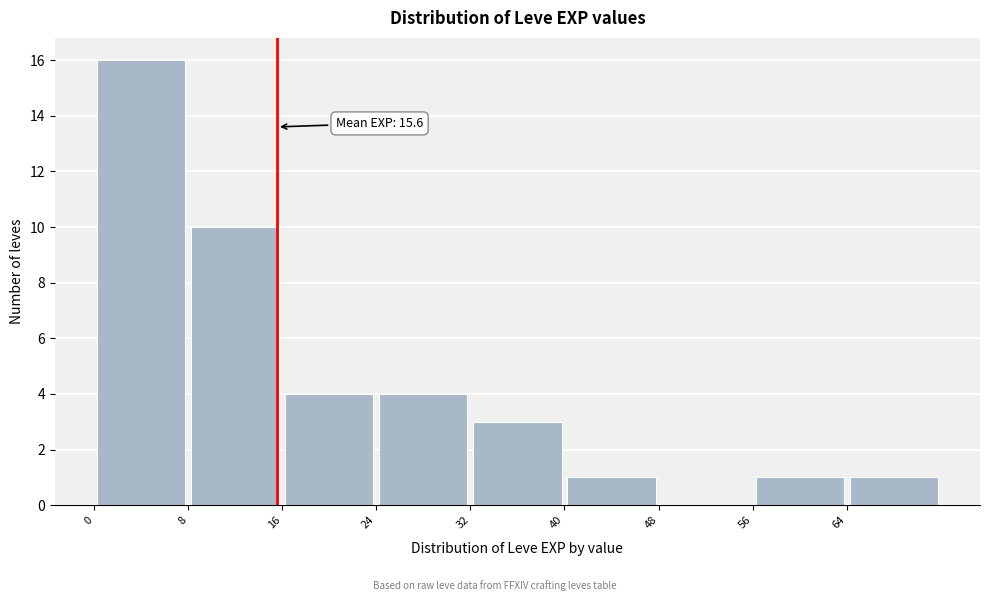

Over which range of the x-axis is the bar tallest?

0 to 8